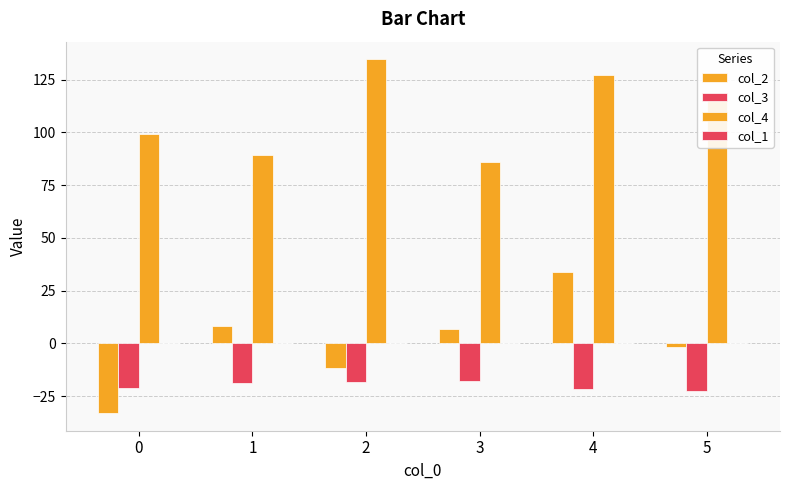

List the labels in order of col_4 value, largest first.

2, 4, 5, 0, 1, 3